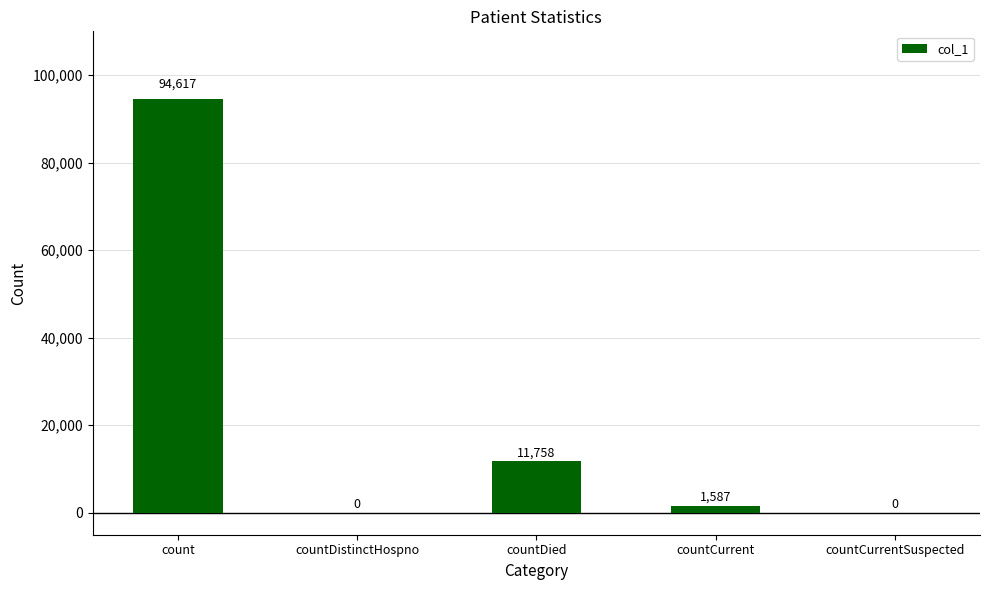

How many categories are shown in the chart?

5